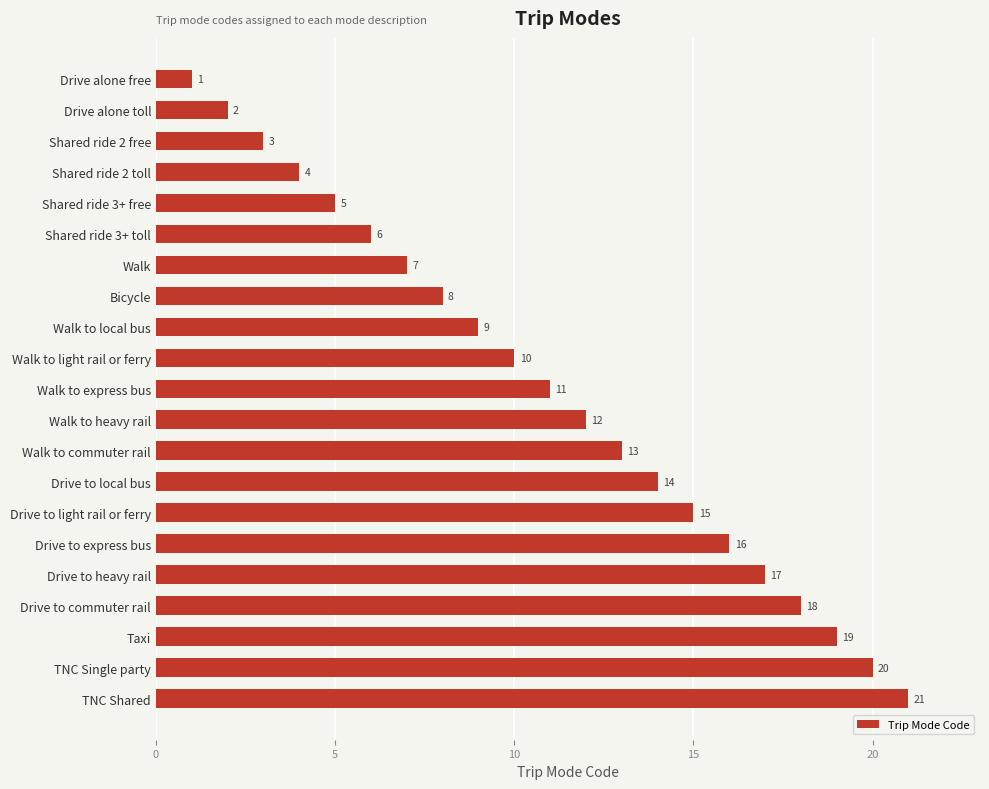

Rank the categories by value from lowest to highest.

Drive alone free, Drive alone toll, Shared ride 2 free, Shared ride 2 toll, Shared ride 3+ free, Shared ride 3+ toll, Walk, Bicycle, Walk to local bus, Walk to light rail or ferry, Walk to express bus, Walk to heavy rail, Walk to commuter rail, Drive to local bus, Drive to light rail or ferry, Drive to express bus, Drive to heavy rail, Drive to commuter rail, Taxi, TNC Single party, TNC Shared